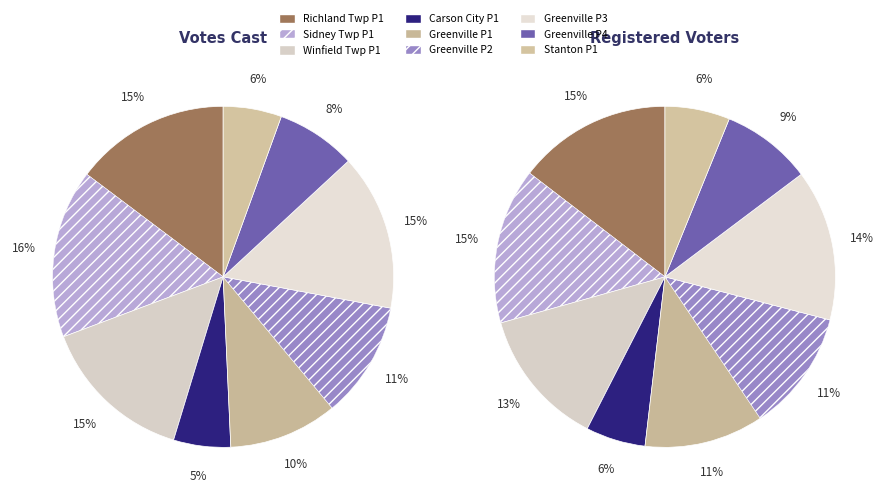

To the nearest percent, what is the average slice percentage?

11%